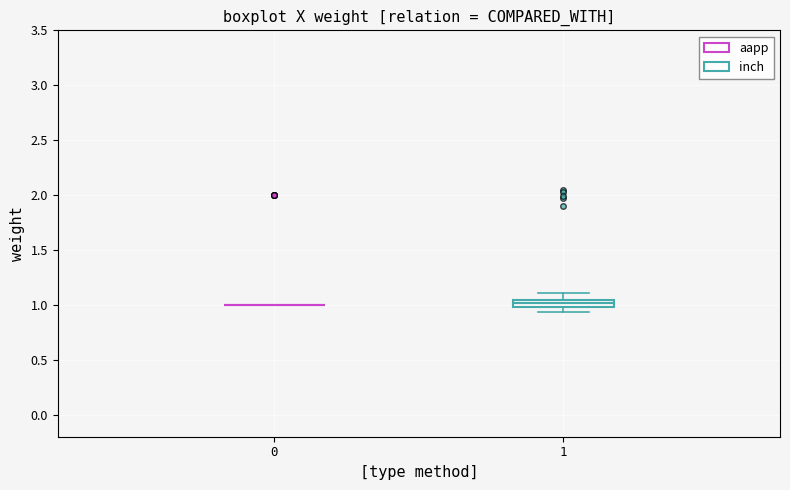

Comparing the boxes themselves (not the whiskers), which one is the tallest?

1